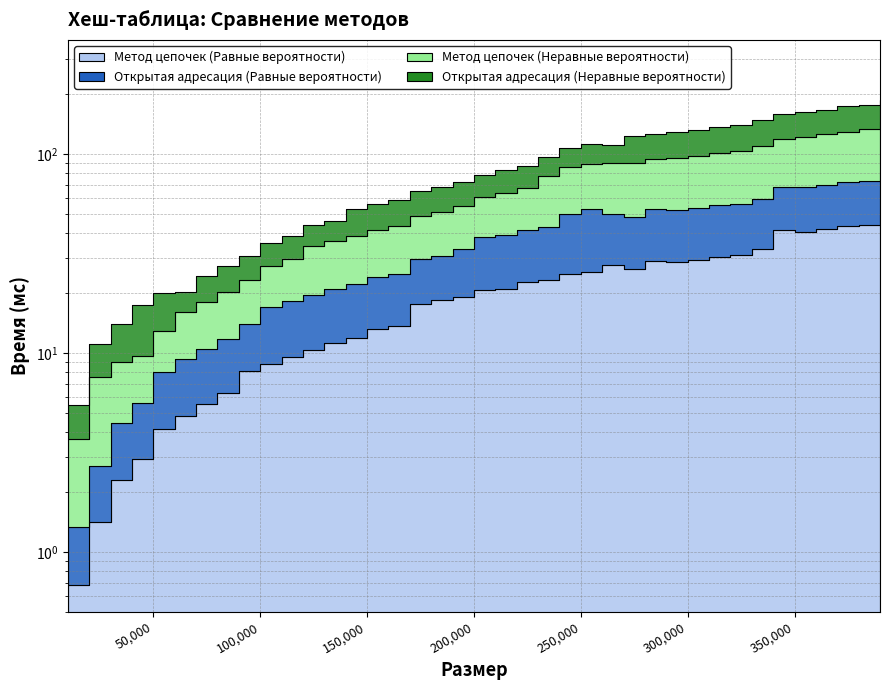

What is the value of the Метод цепочек (Равные вероятности) point at the 21st from the left?

21.1